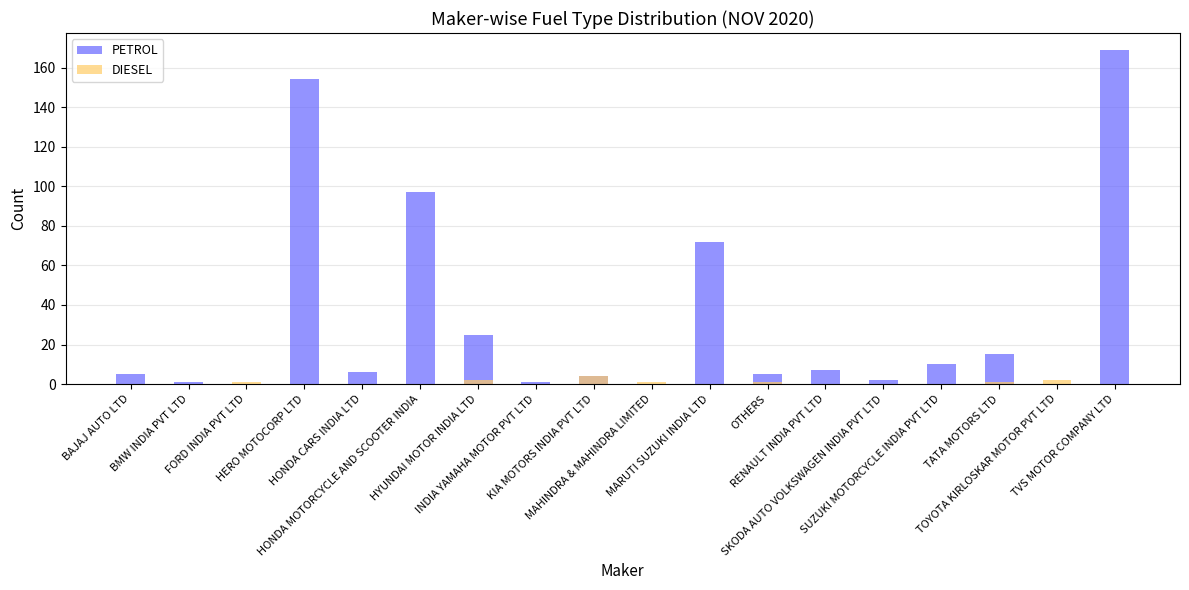

How many bars are there in each group?

2